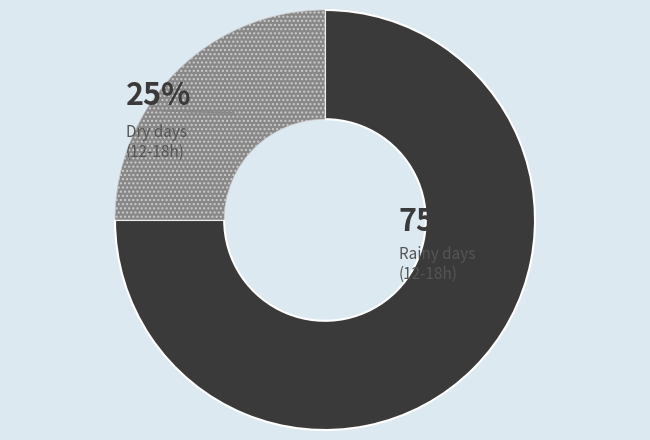

Is there any slice that represents more than half of the pie?

Yes